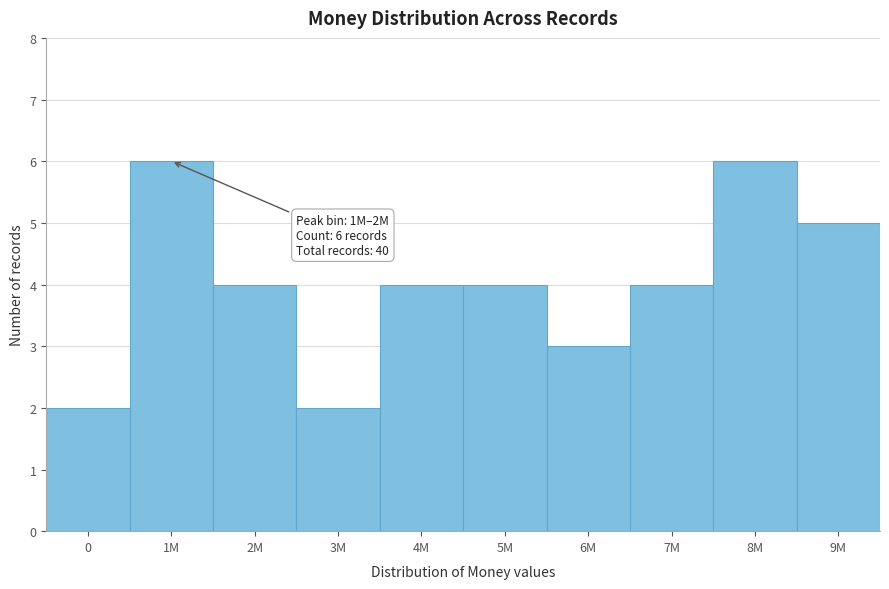

Reading right to left, extract all data points from this chart.

5	6	4	3	4	4	2	4	6	2